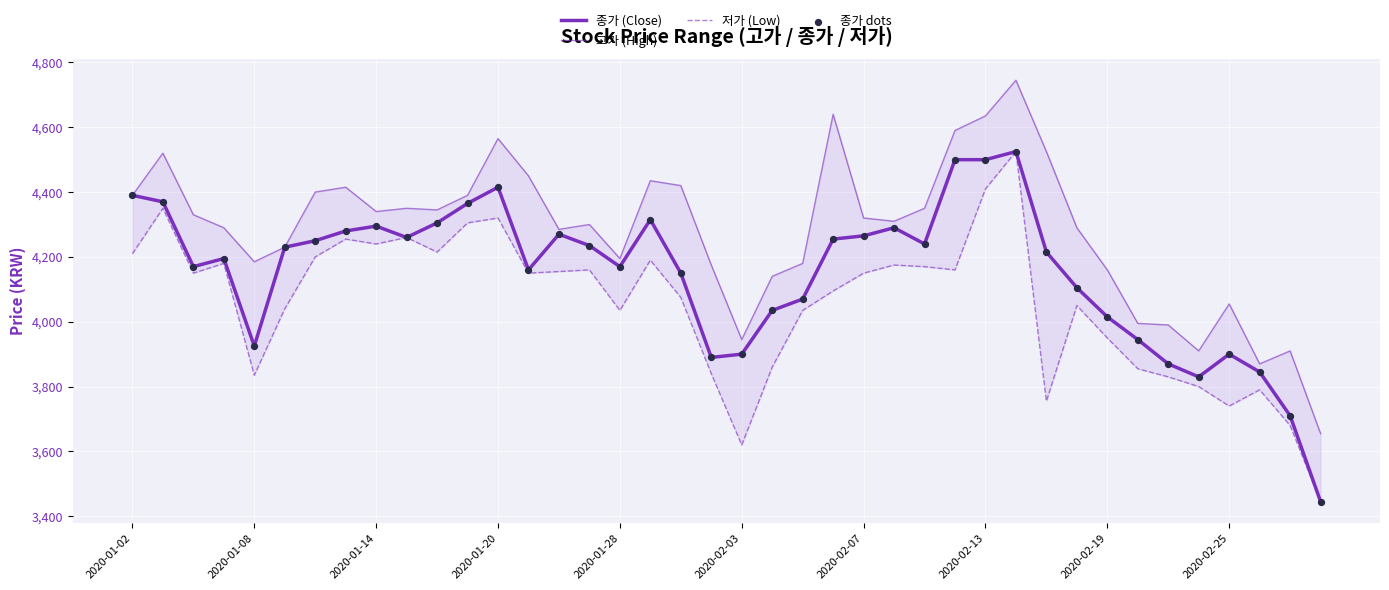

What are all the series names shown in the legend?

종가 (Close), 고가 (High), 저가 (Low), 종가 dots